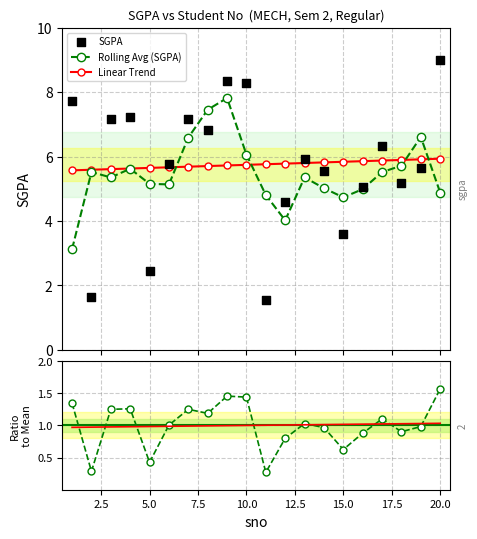

What is the maximum value for Linear Trend?

5.9